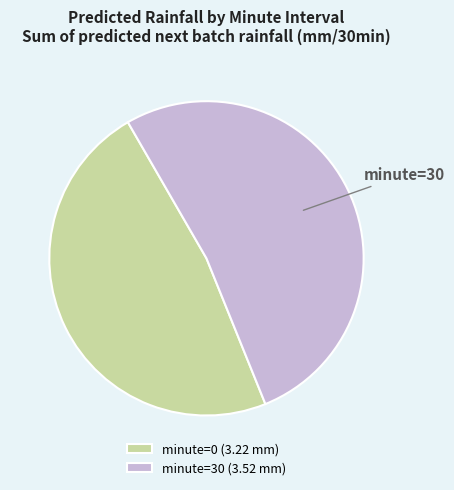

Is minute=30 (3.52 mm) the majority of the pie?

Yes